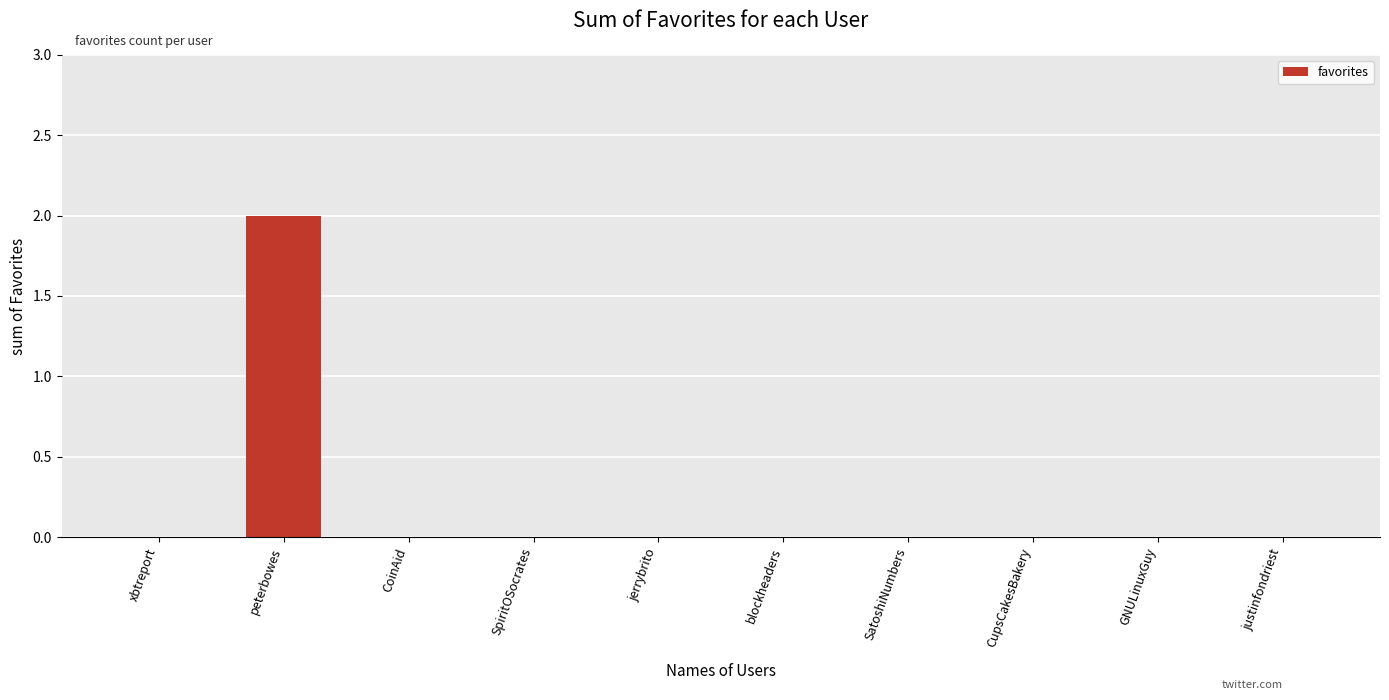

Does the chart contain stacked bars?

No